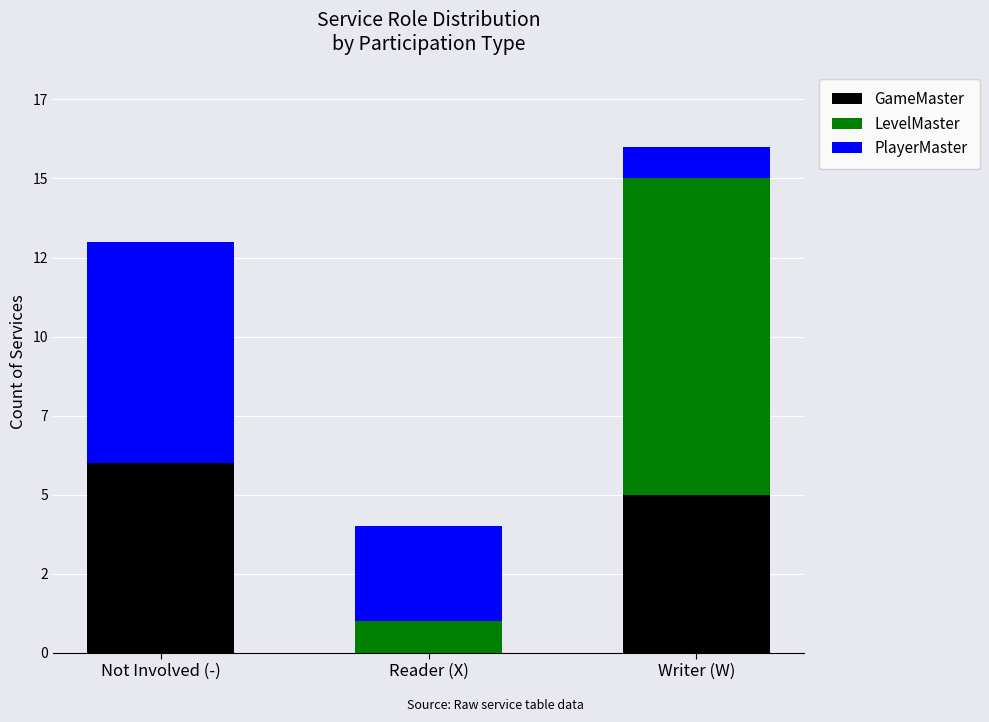

Which series has the largest total across all categories?

GameMaster